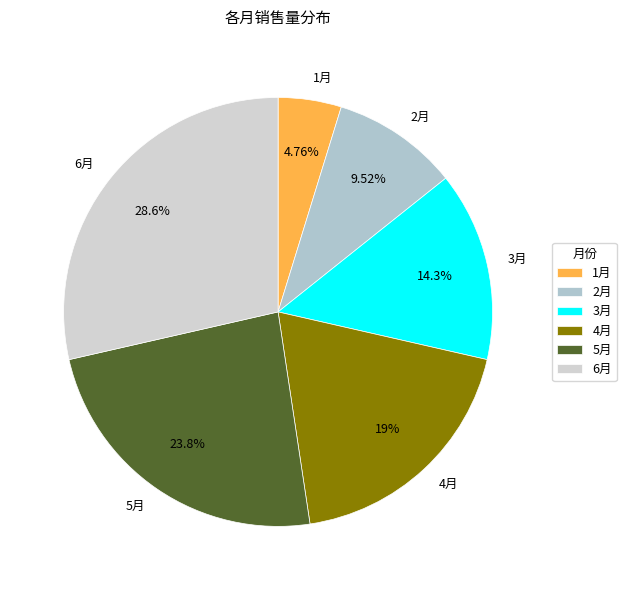

Which category has the biggest portion of the pie?

6月